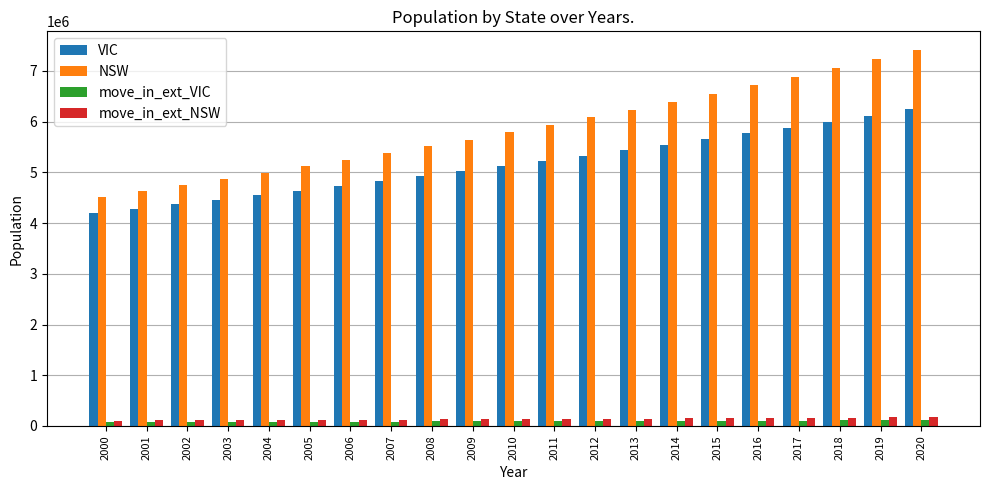

What is the difference between the maximum and minimum values in the move_in_ext_NSW series?

67946